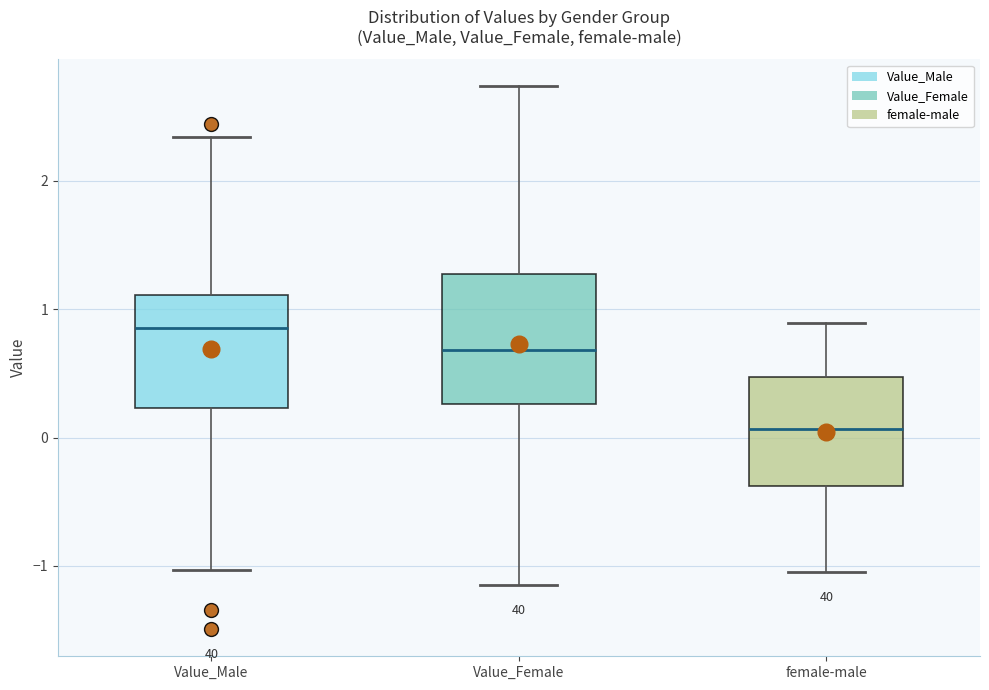

Where does the lower whisker of the box for female-male end on the y-axis? The values are not printed on the chart, so give them approximately, as read against the axis.

-1.0